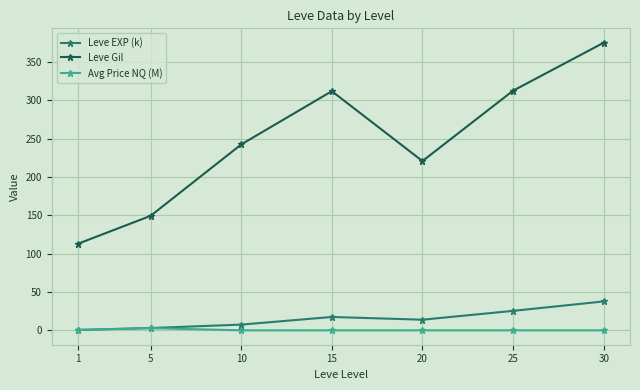

The Avg Price NQ (M) series shows 0.0 at 10. True or false?

True